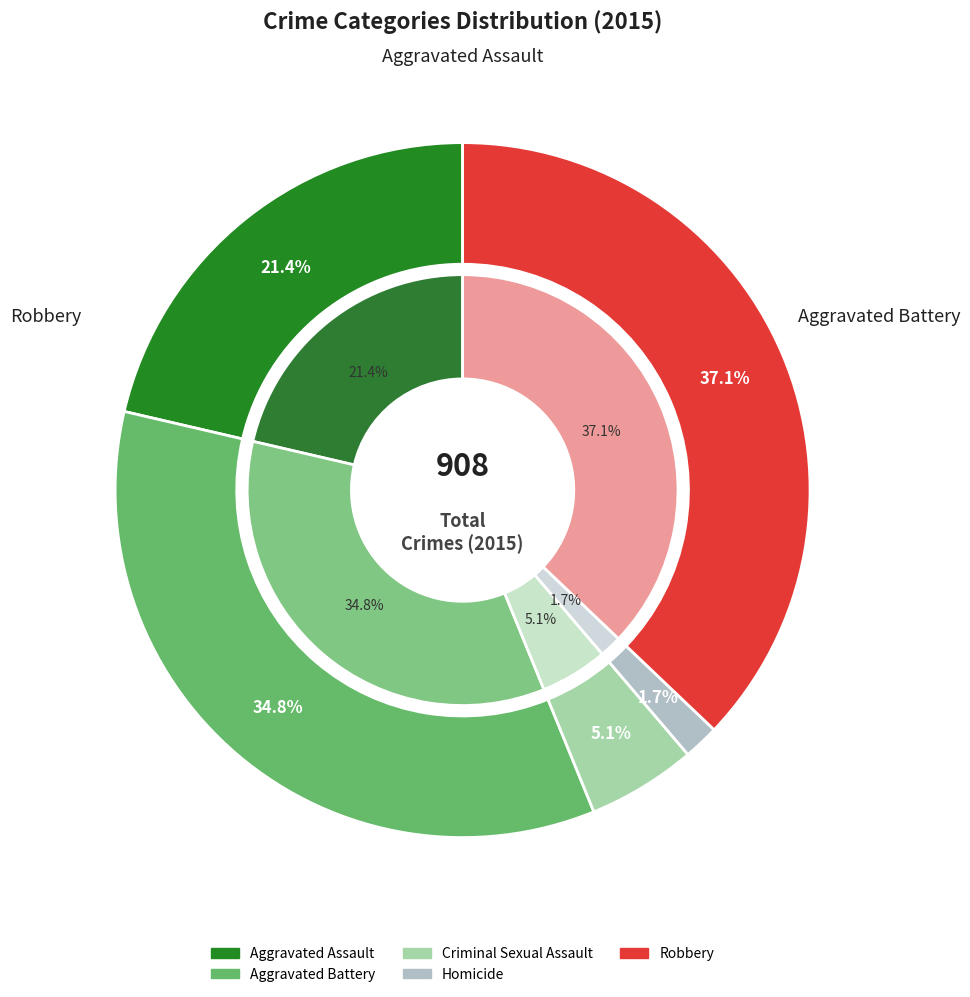

True or false: Aggravated Assault accounts for 21% of the total.

True